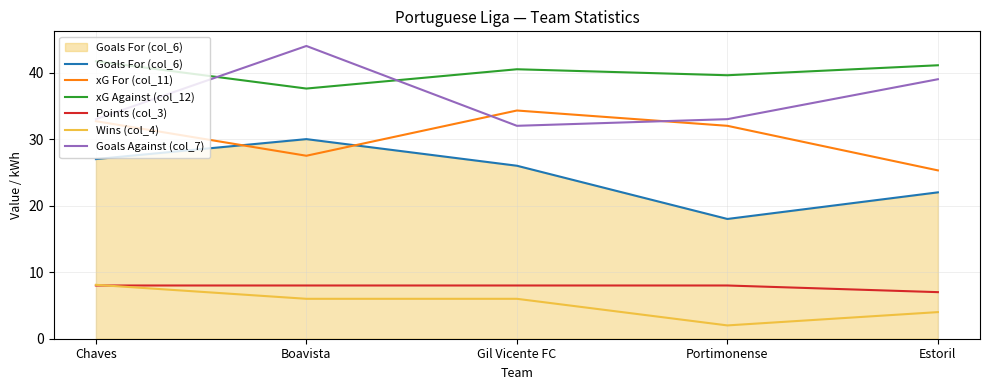

True or false: xG For (col_11) and xG Against (col_12) intersect in this chart.

False